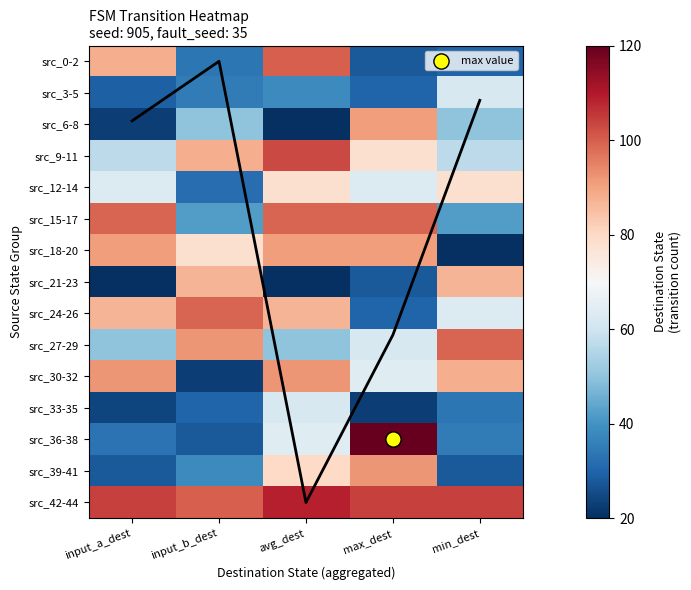

The value of src_27-29 at max_dest is 26. True or false?

False